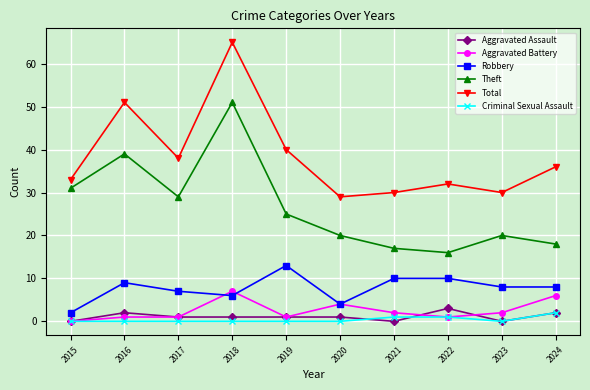

How many series are shown in this chart?

6